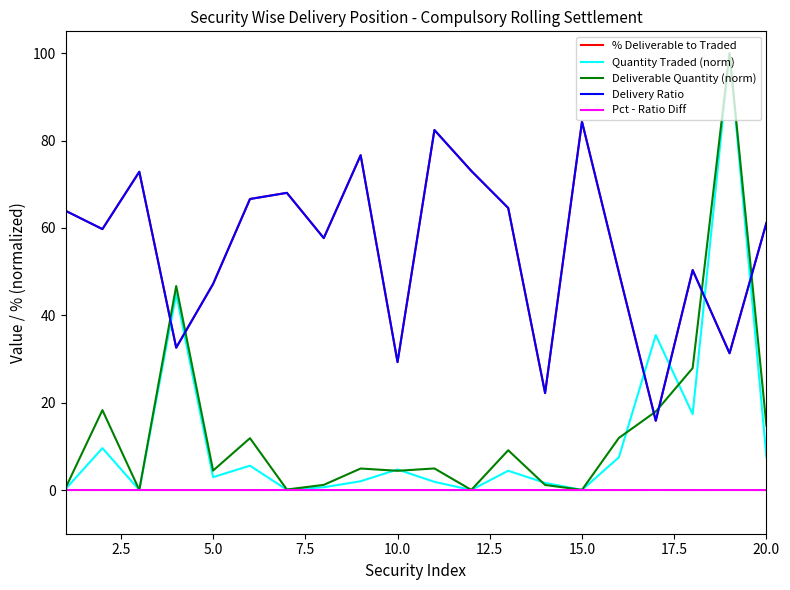

Which series has the largest range (max minus min)?

Quantity Traded (norm)